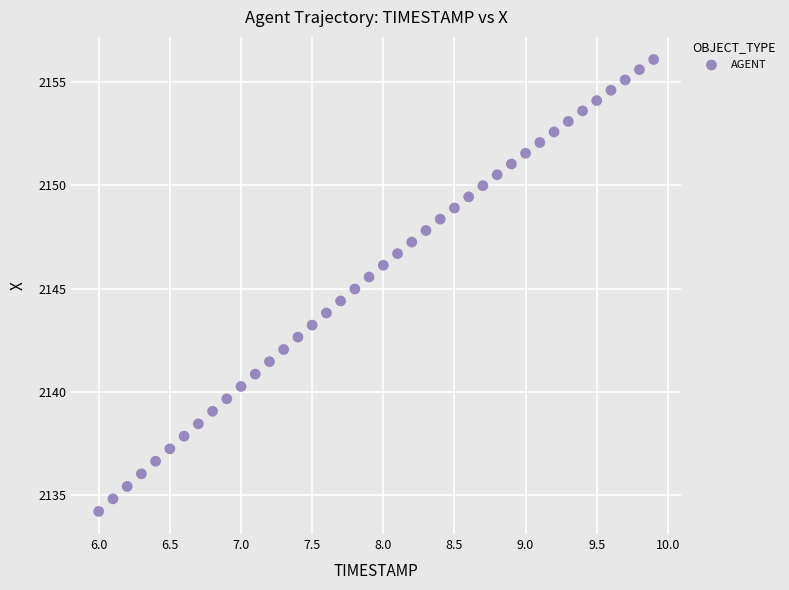

What is the range of X values (max minus min)?

3.9